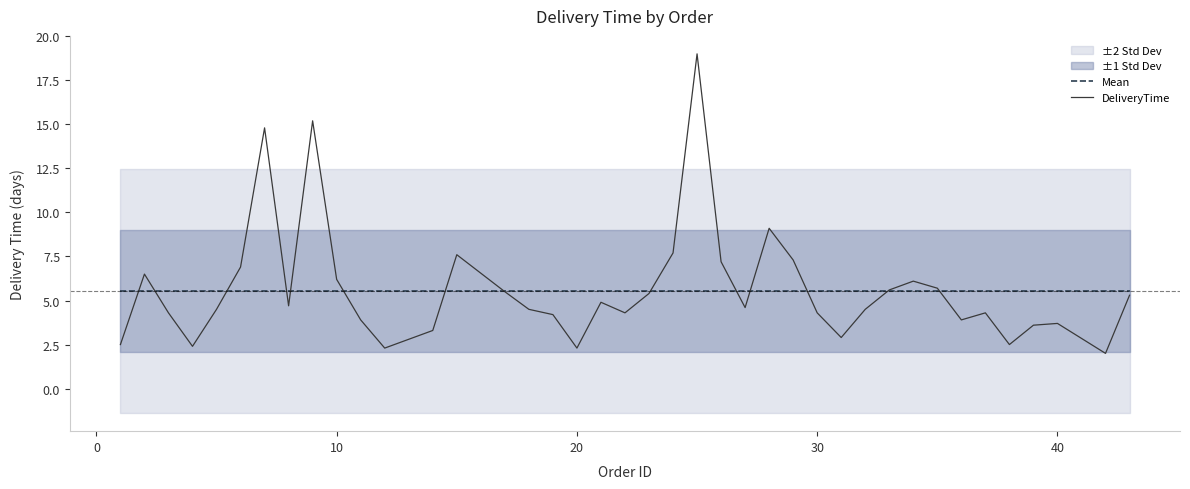

What is the maximum value for Mean?

5.5